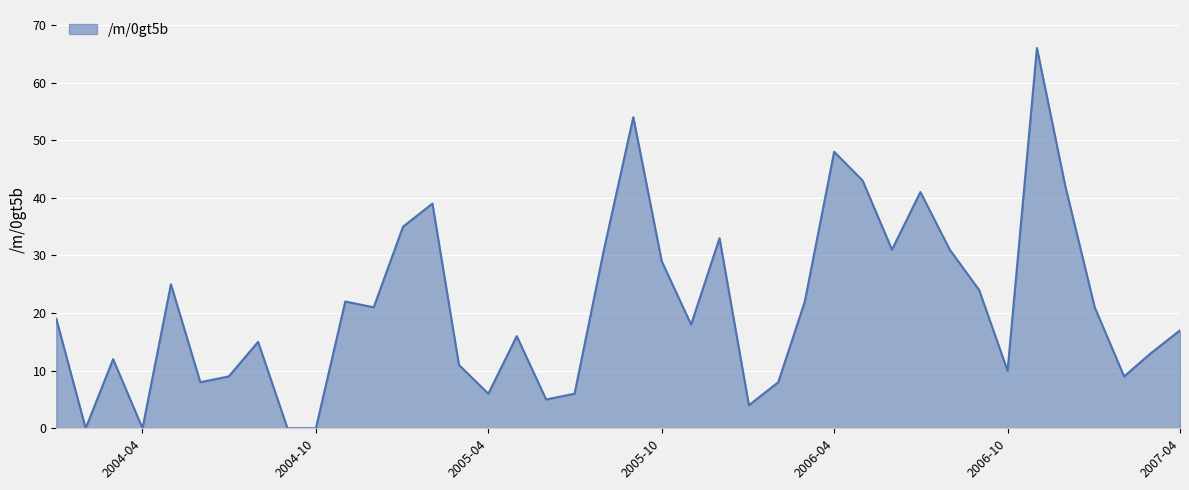

Does the chart display data point markers on the line(s)?

No